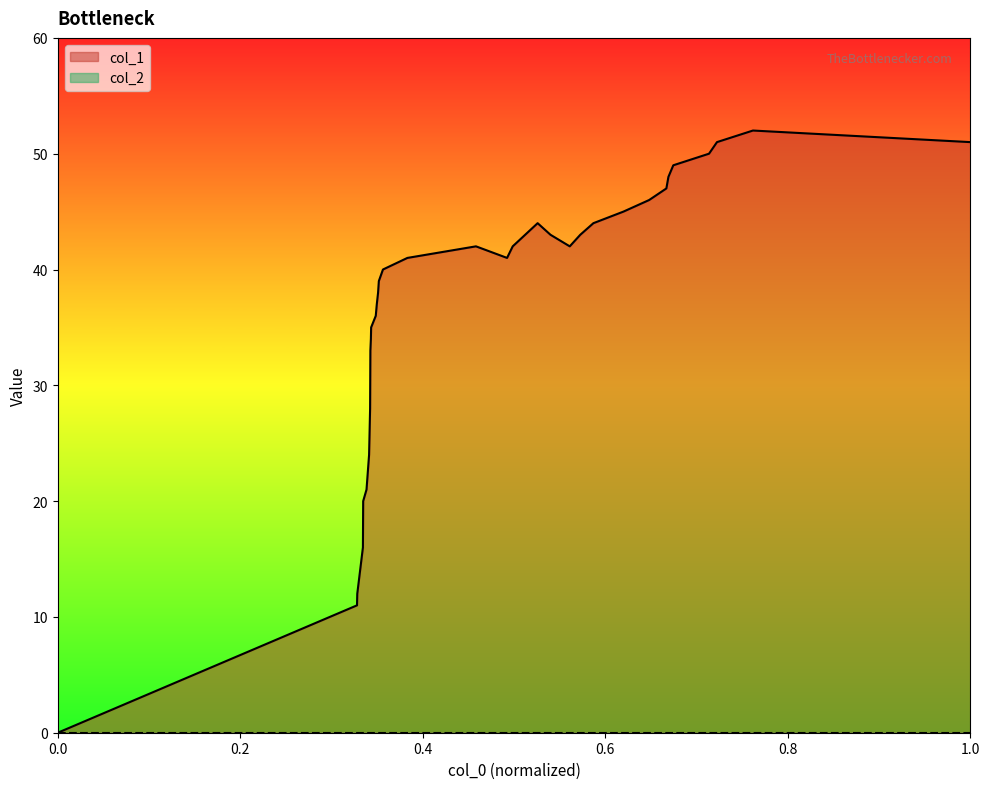

Which series has the largest range (max minus min)?

col_1